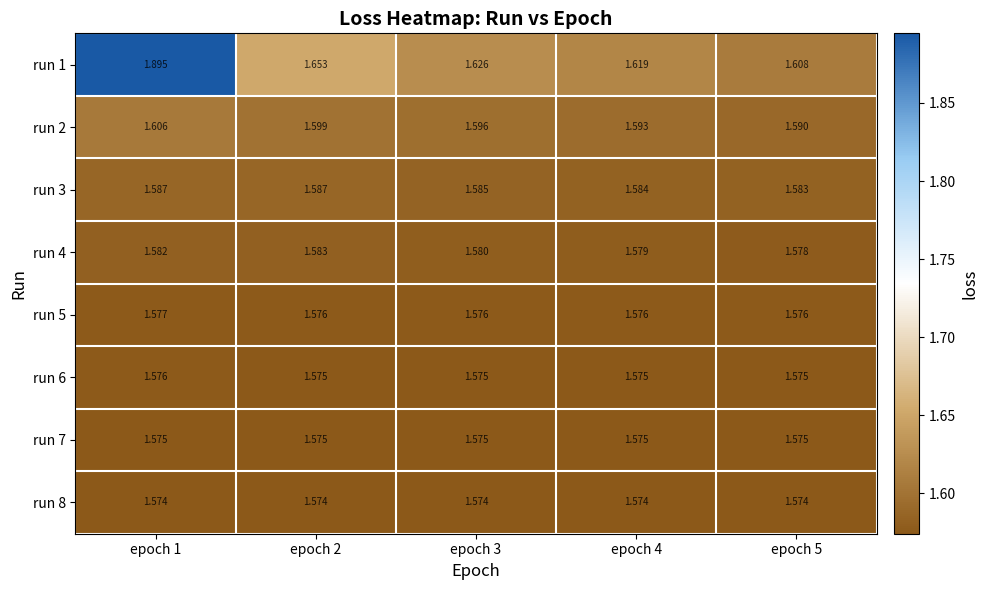

At which category is the sum across all series the highest?

epoch 1